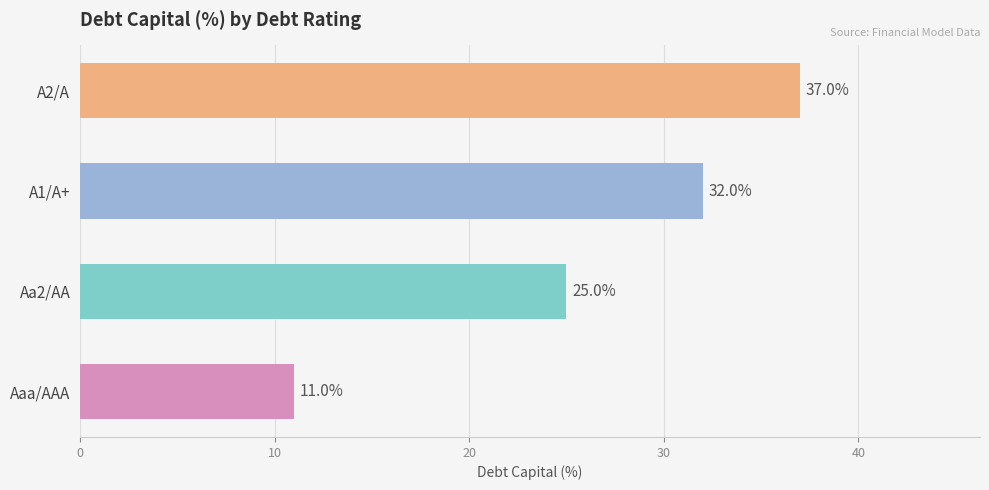

The chart shows a value of 19 at Aaa/AAA. True or false?

False